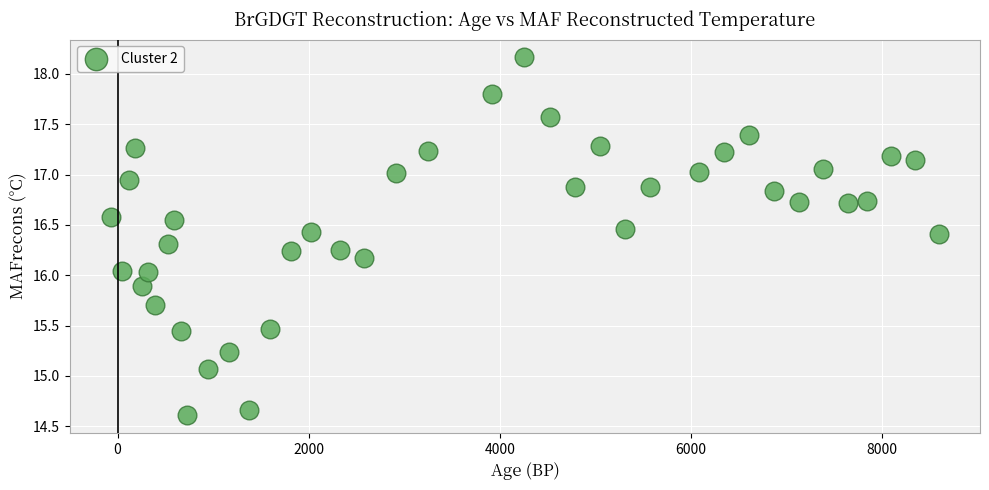

What is the range of X values (max minus min)?

8657.0